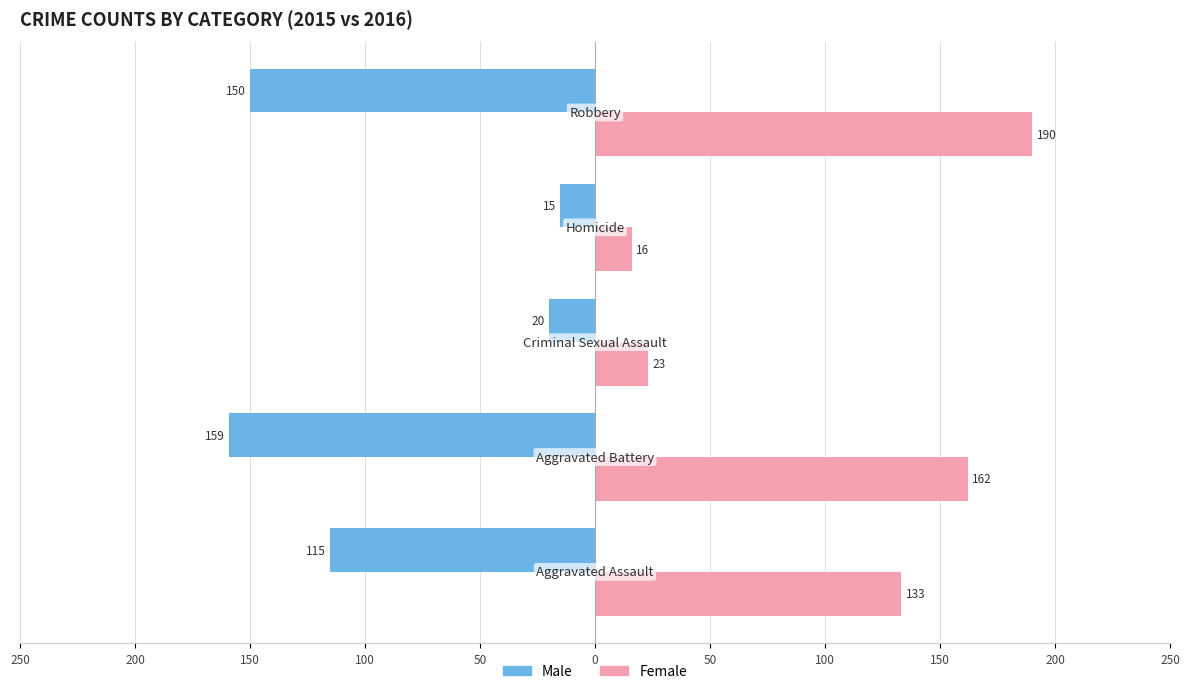

What are all the series names shown in the legend?

Male, Female